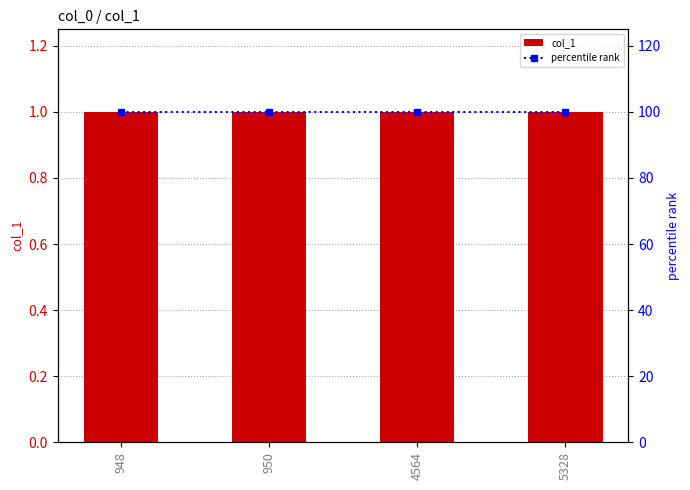

Reading left to right, what are all the values shown in this chart?

col_1: 1	1	1	1
percentile rank: 100	100	100	100